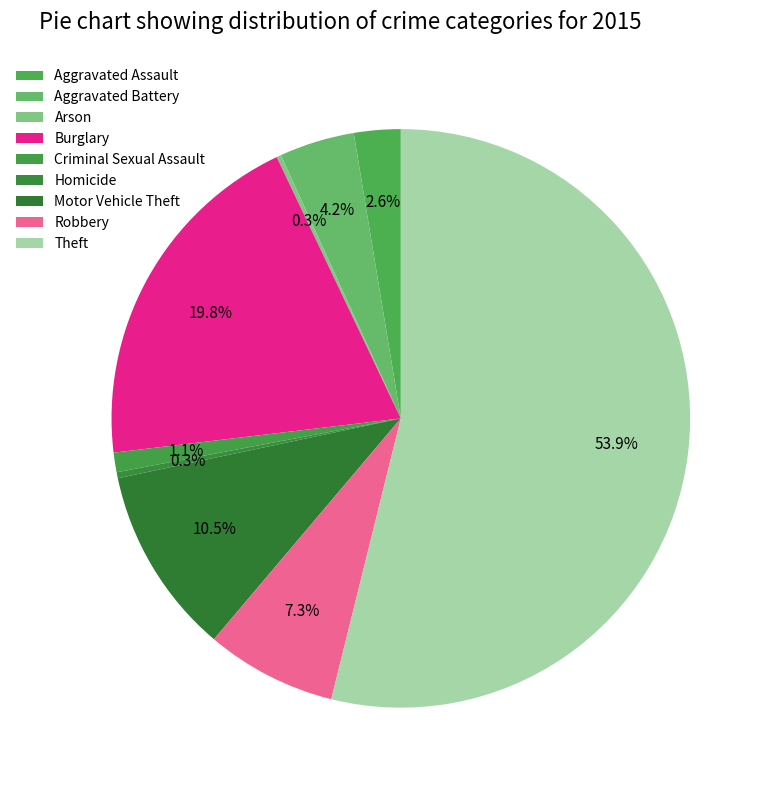

Is the sum of Burglary and Robbery greater than half?

No